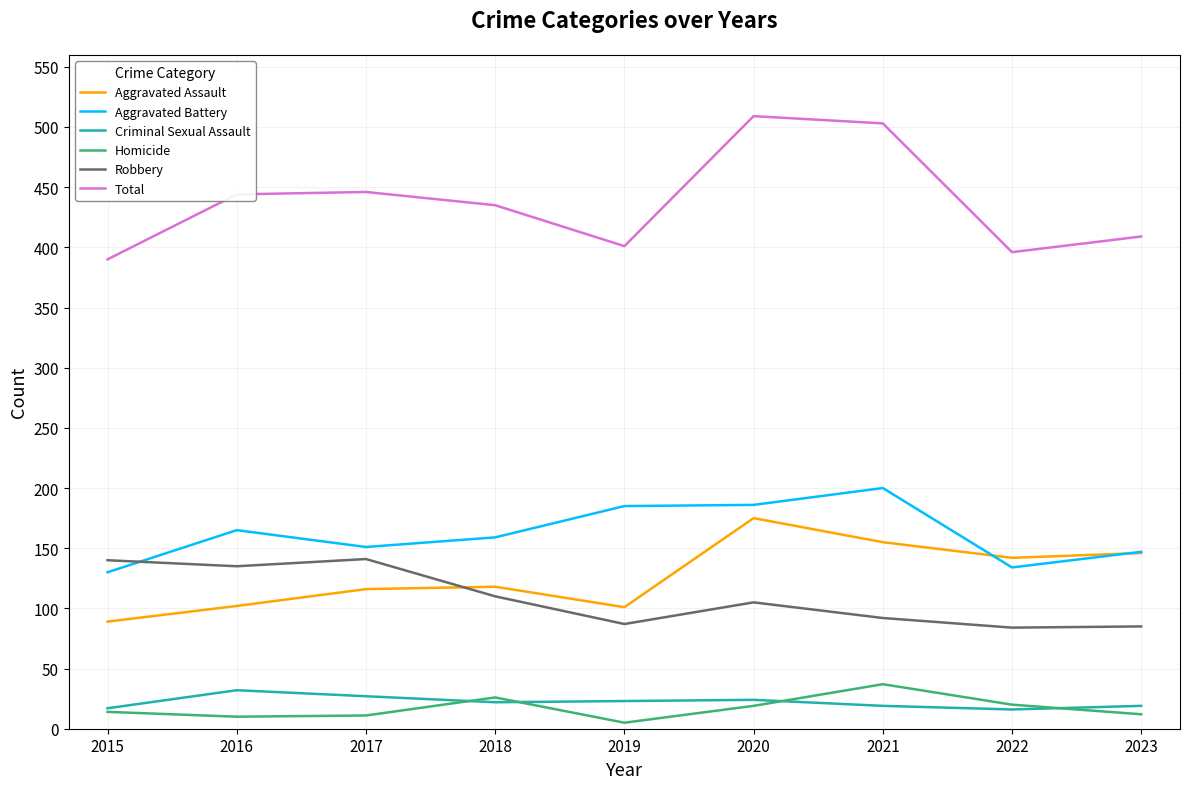

What is the difference between the Aggravated Assault values at 2017 and 2021?

39